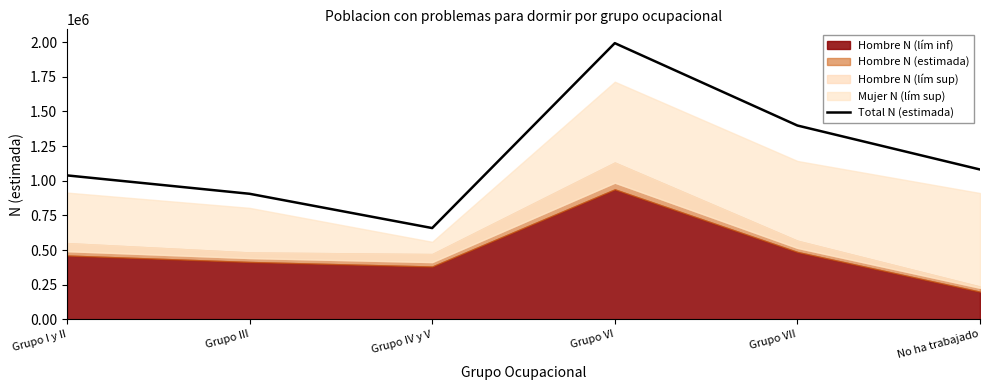

How many points are higher than both their immediate neighbors (excluding endpoints)?

1